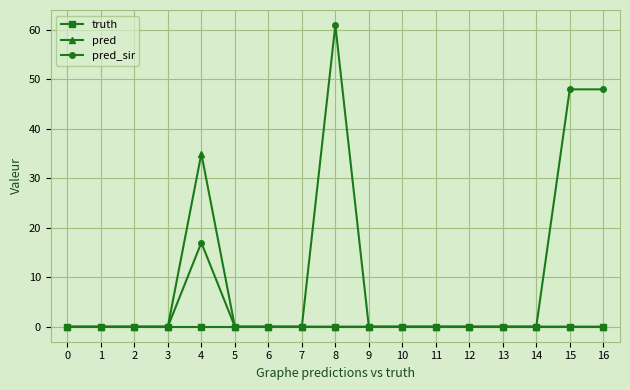

At which label does pred reach its peak?

4